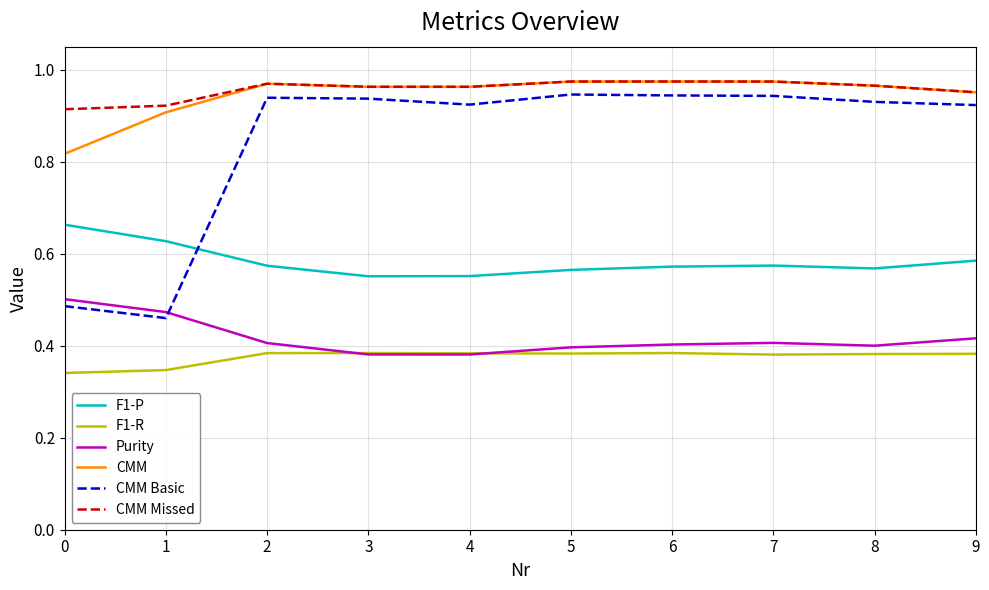

At which category does CMM Basic reach its first local valley?

1